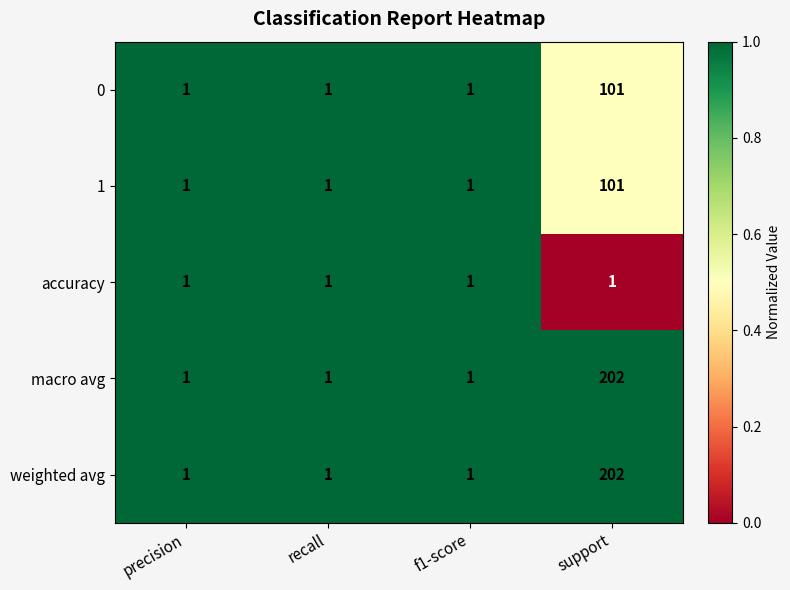

Is it true that 0 equals 1 at precision?

True